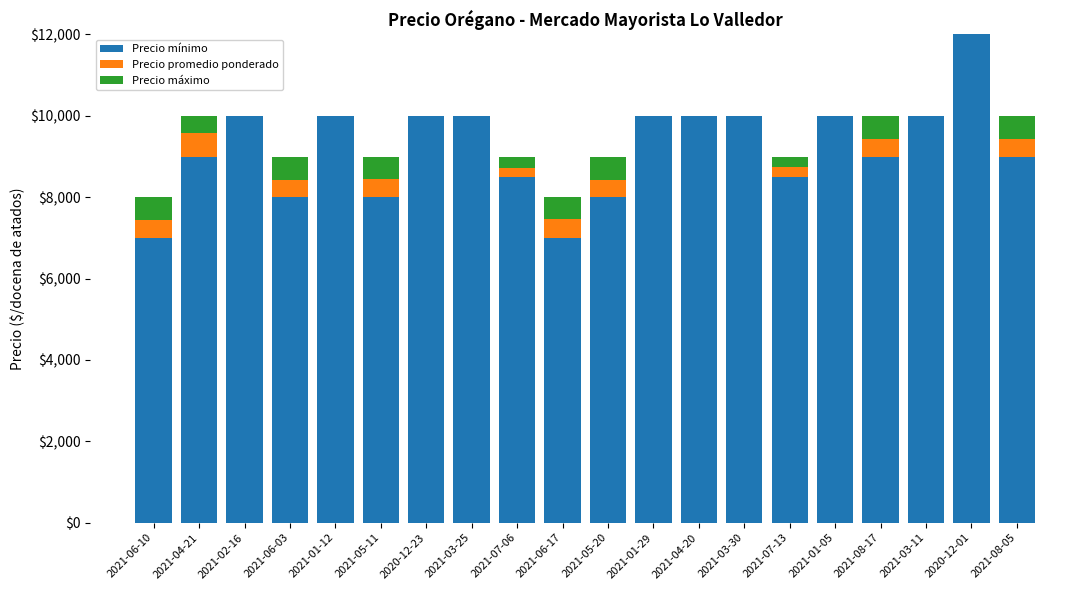

What is the total value across all series at 2021-08-17?

10000